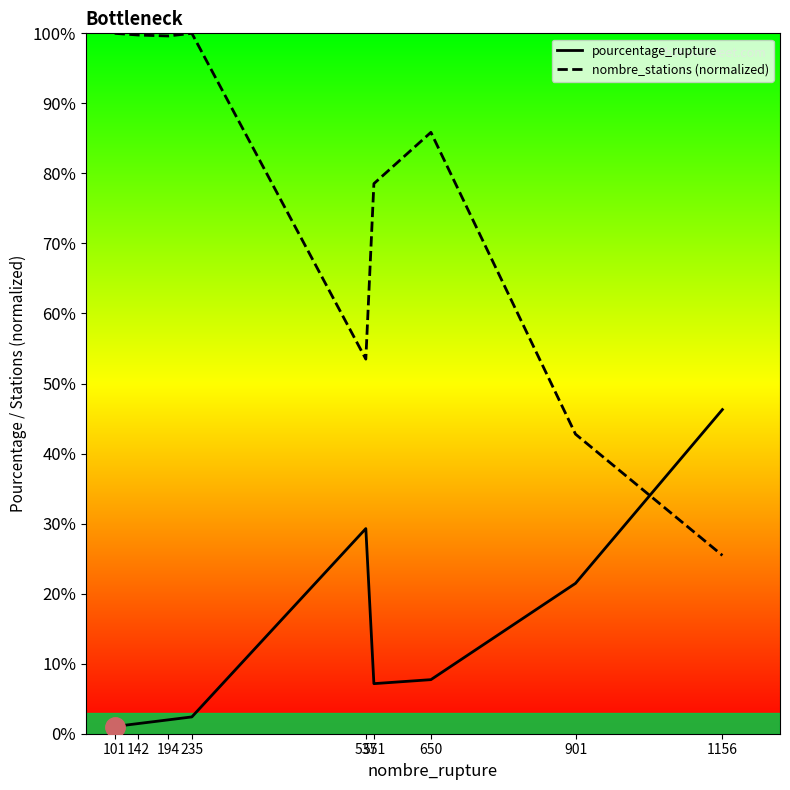

Where is the first local minimum for pourcentage_rupture?

551